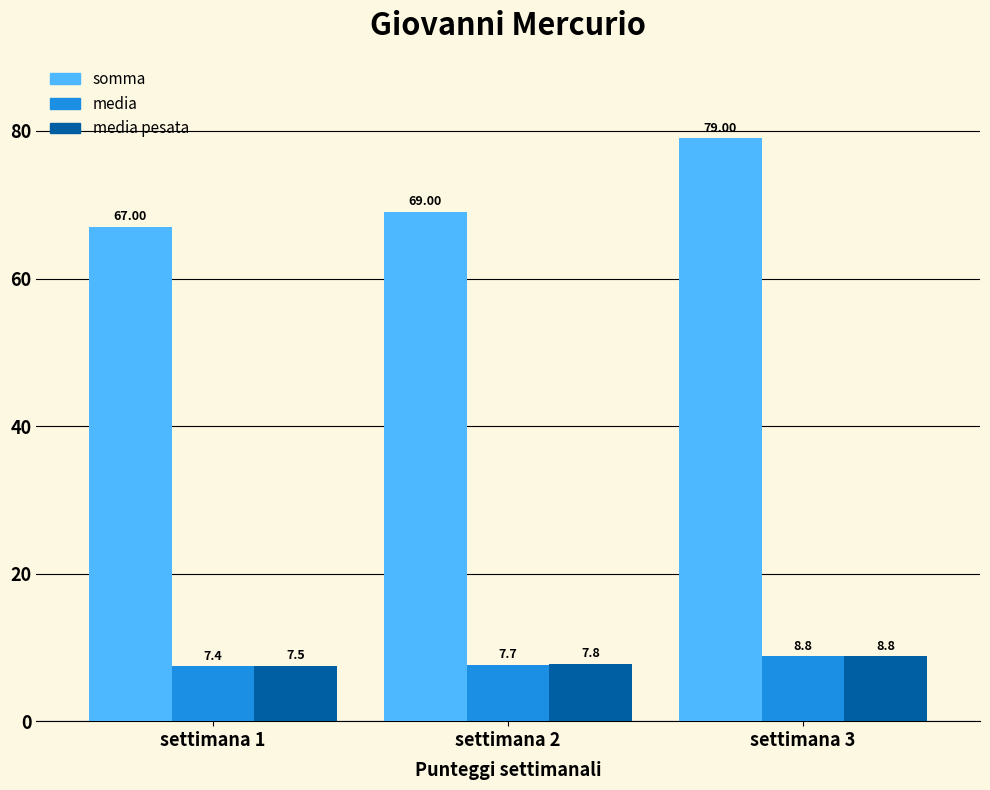

Is it true that media pesata equals 7.8 at settimana 2?

True